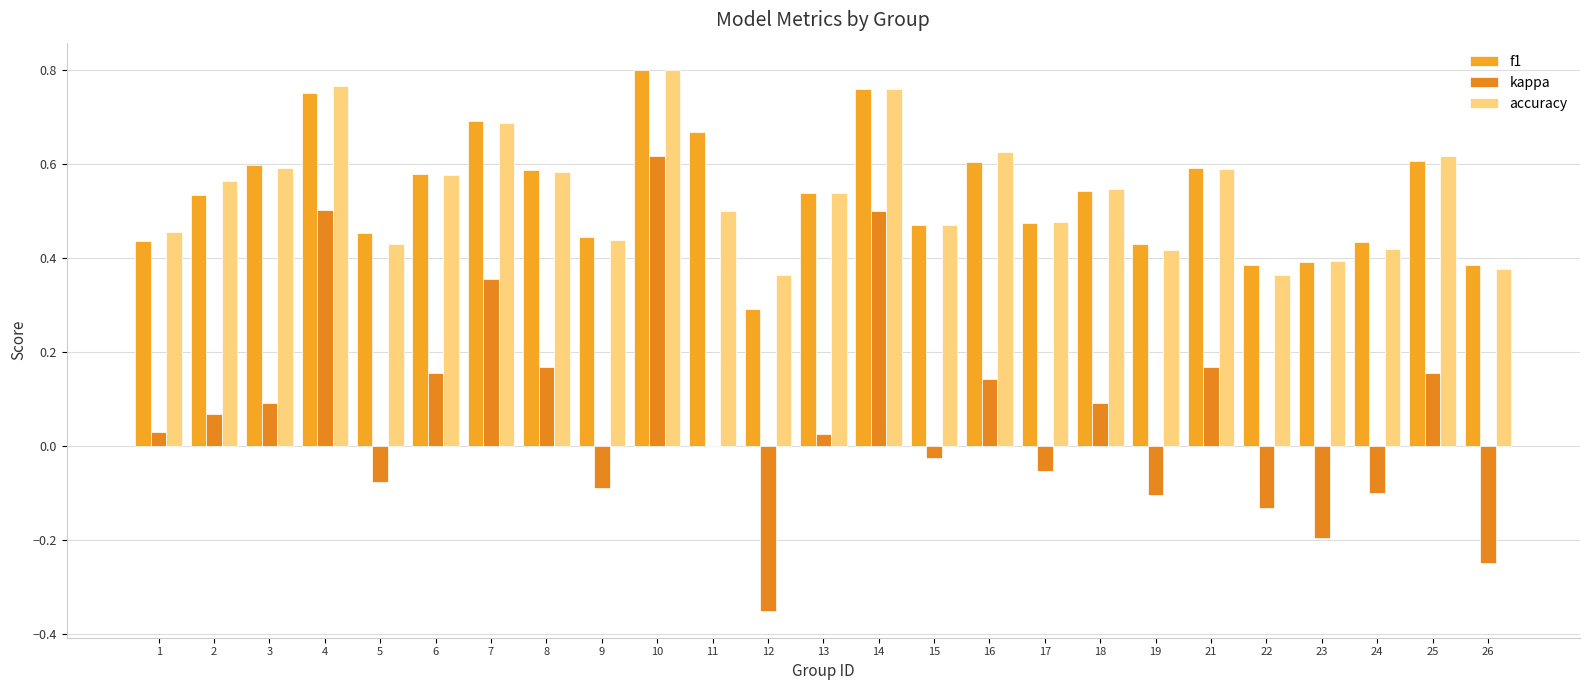

At which category is the sum across all series the highest?

10